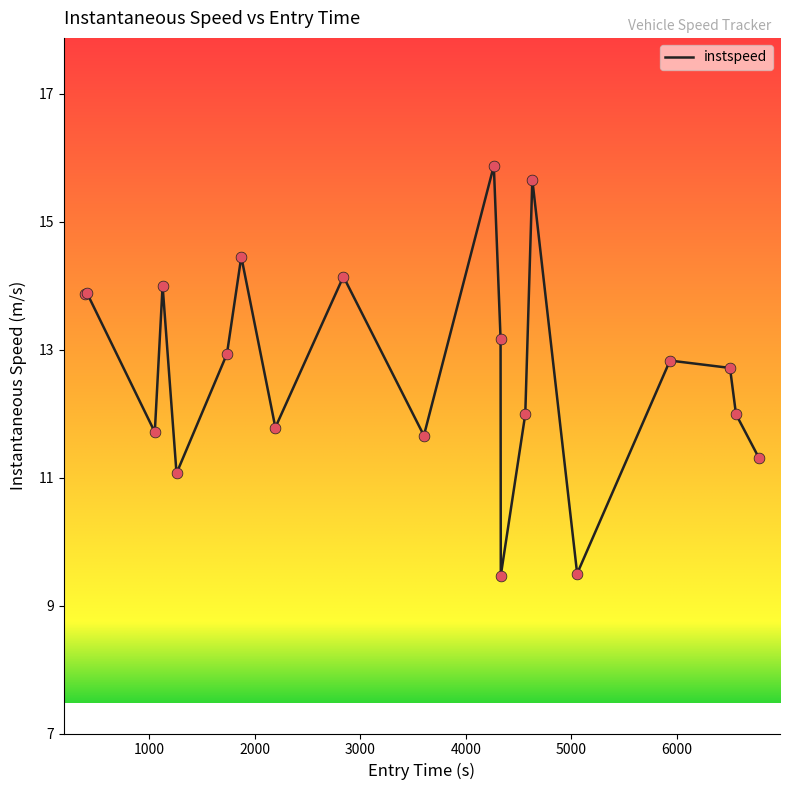

What is the maximum value shown in the chart?

15.9